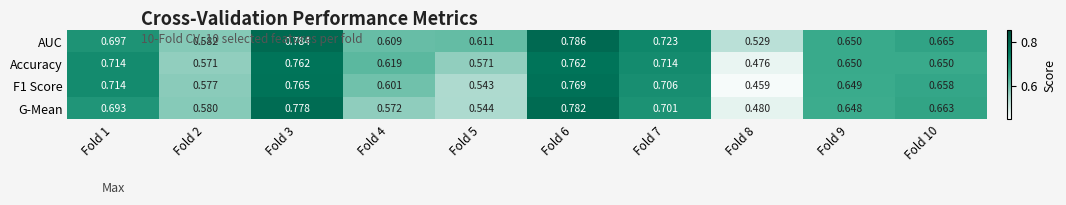

List the series in order of their peak value, lowest first.

Accuracy, F1 Score, G-Mean, AUC